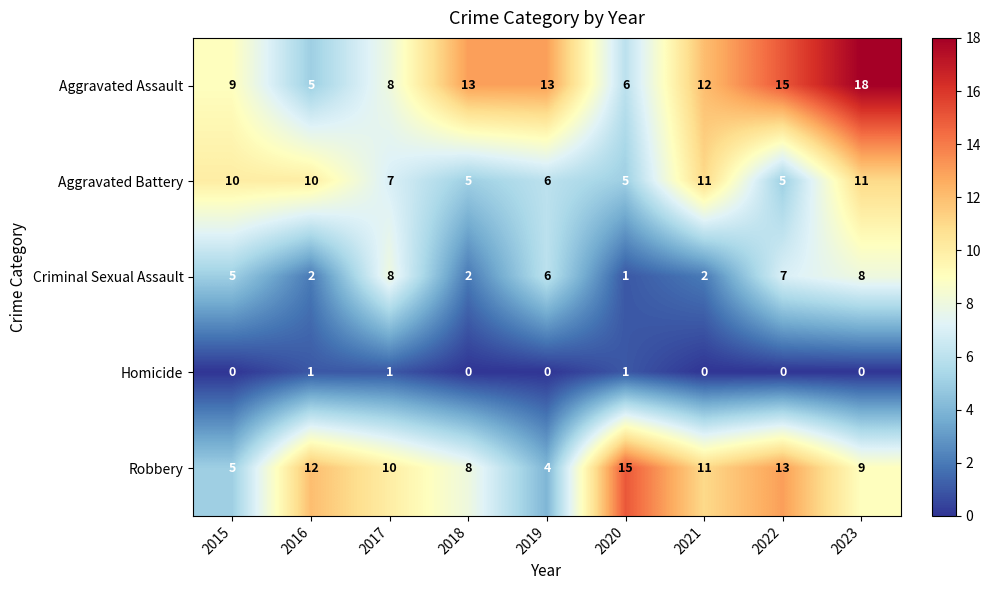

Where is Aggravated Assault nearest to the value 11?

2021